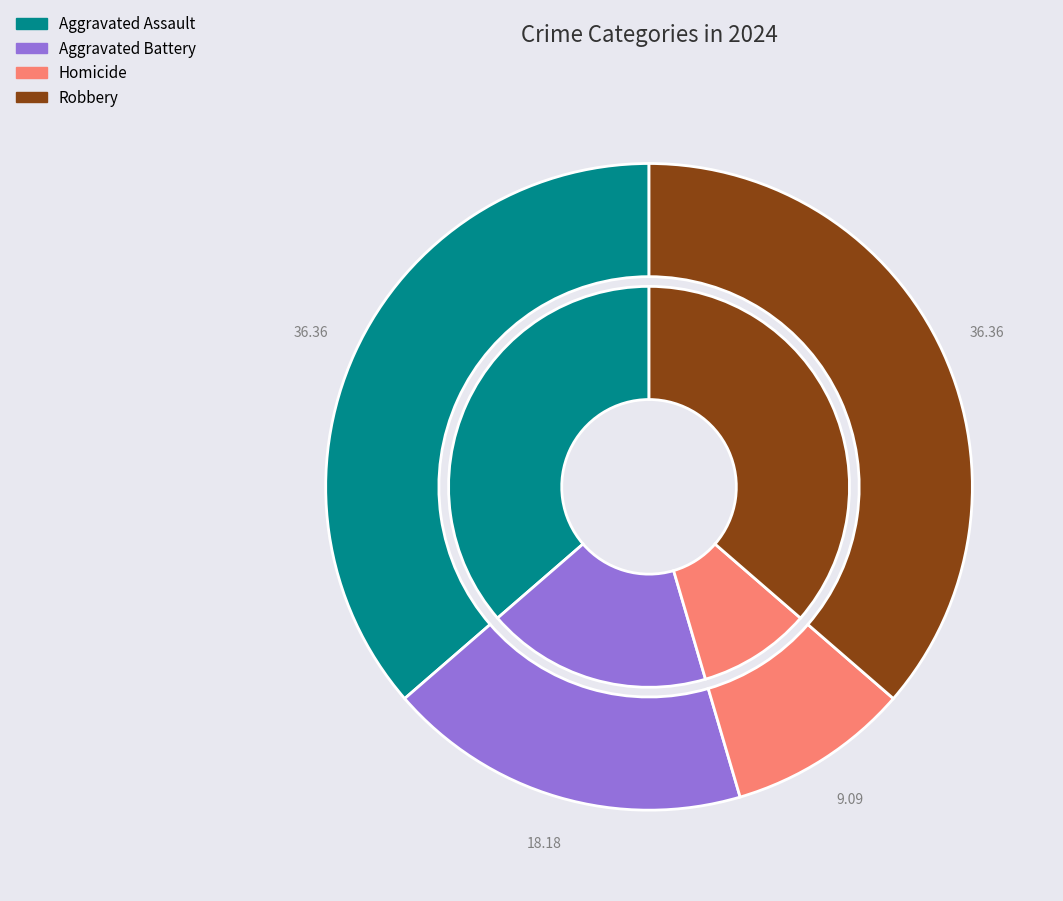

To the nearest percent, what portion does Aggravated Assault represent?

36%